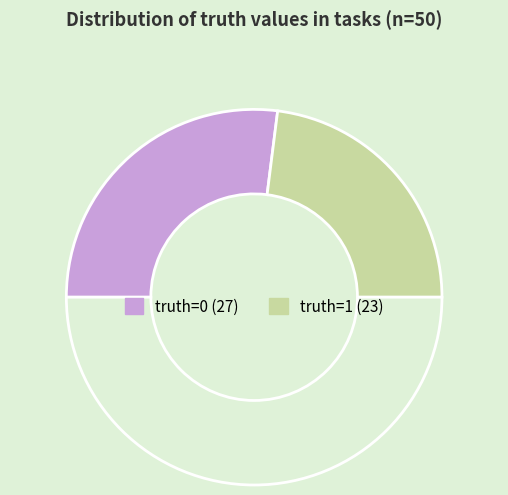

Count the number of slices in the pie.

3